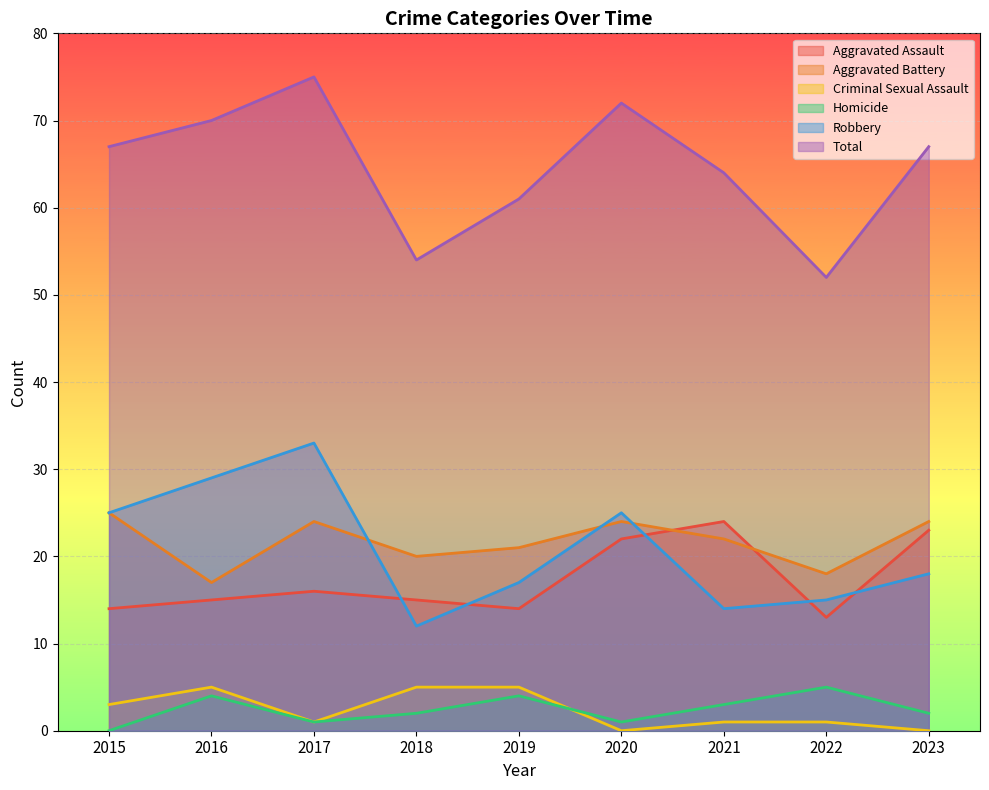

Count the number of data series in this chart.

6